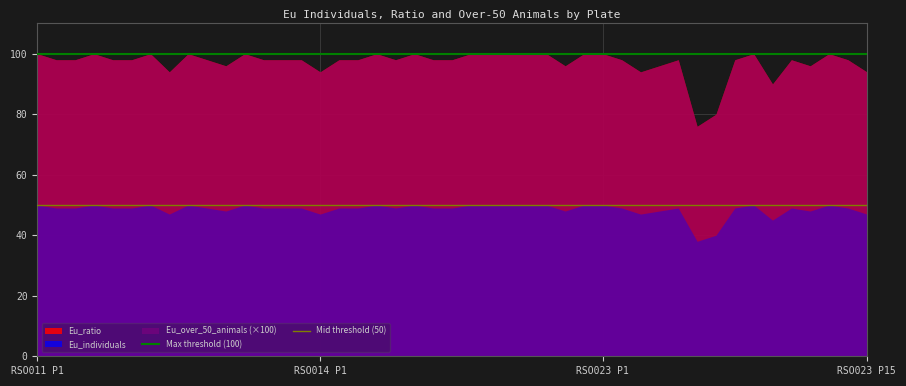

What is the sum of the Mid threshold (50) values at RSO014 P1 and RSO011 P1?

100